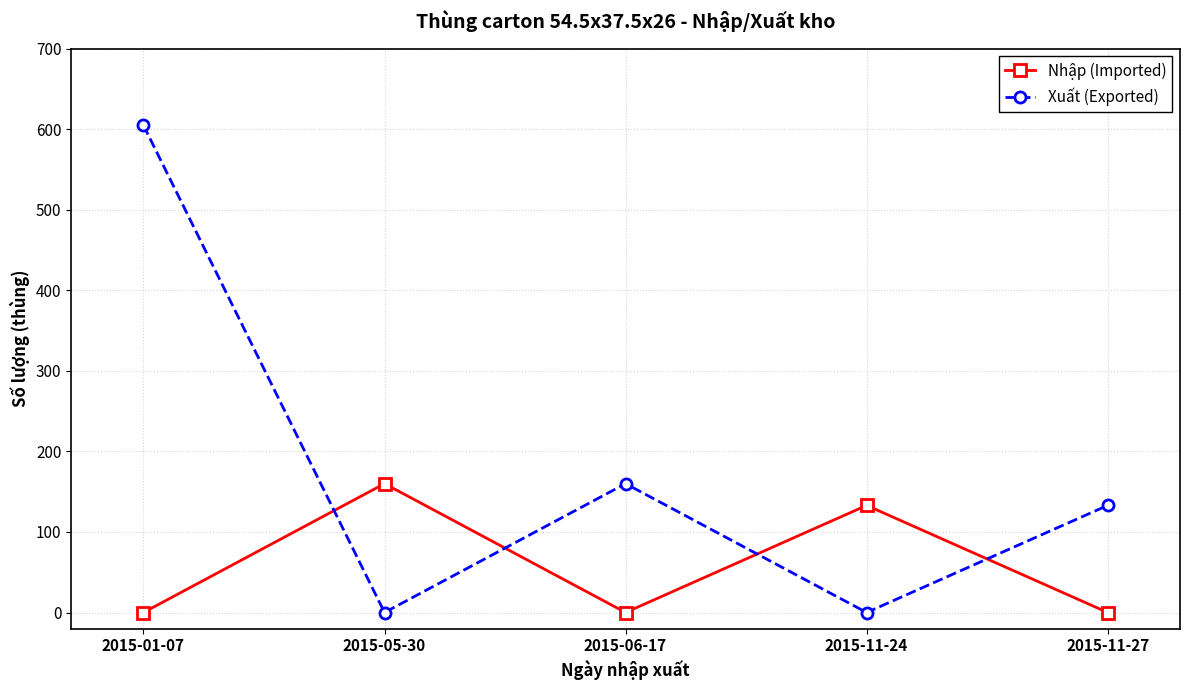

Count the number of data series in this chart.

2